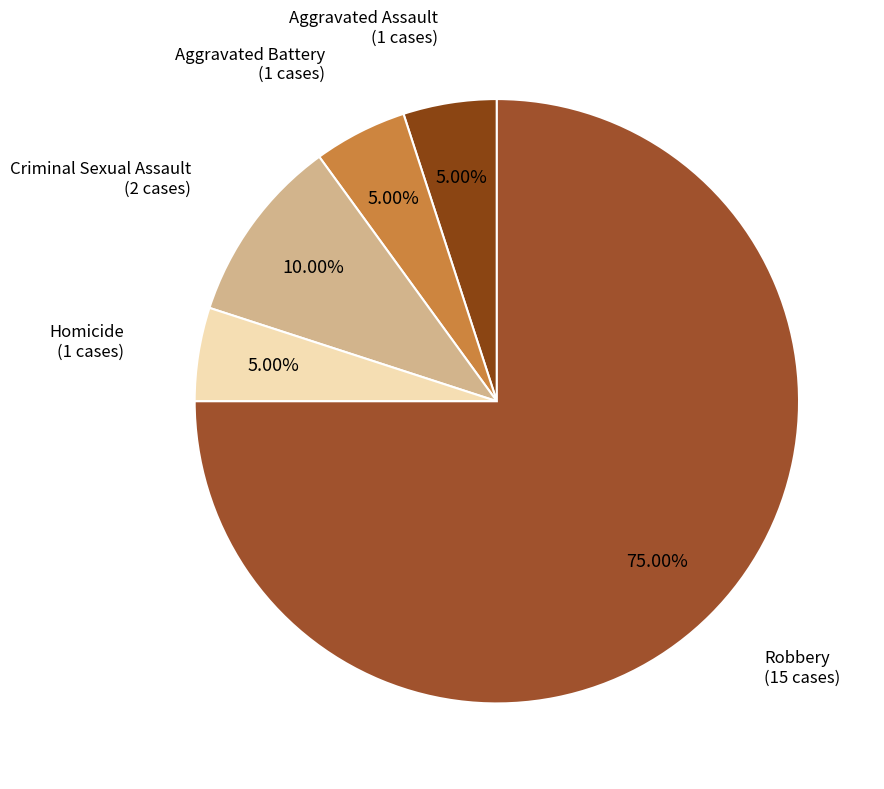

To the nearest percent, what is the difference between the largest and smallest slice percentages?

70%